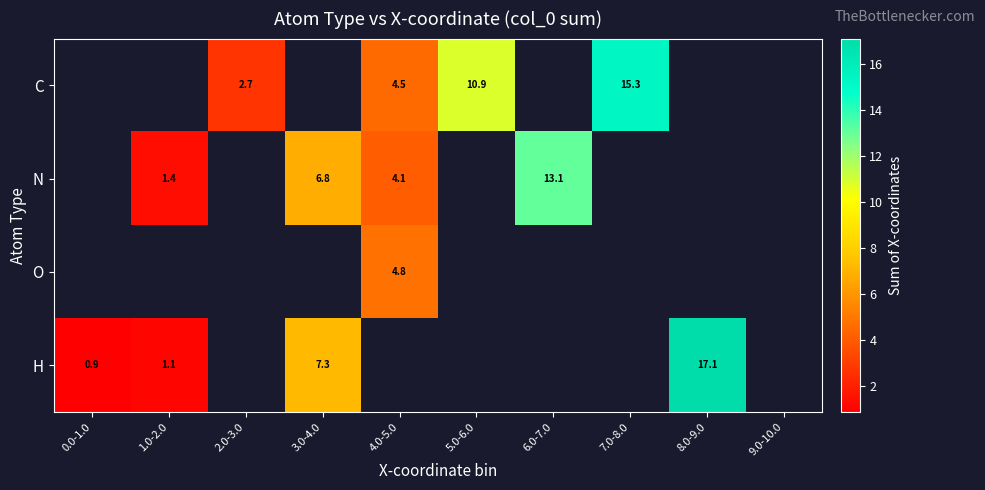

Rank the series at 4.0-5.0 from highest to lowest value.

O, C, H, N